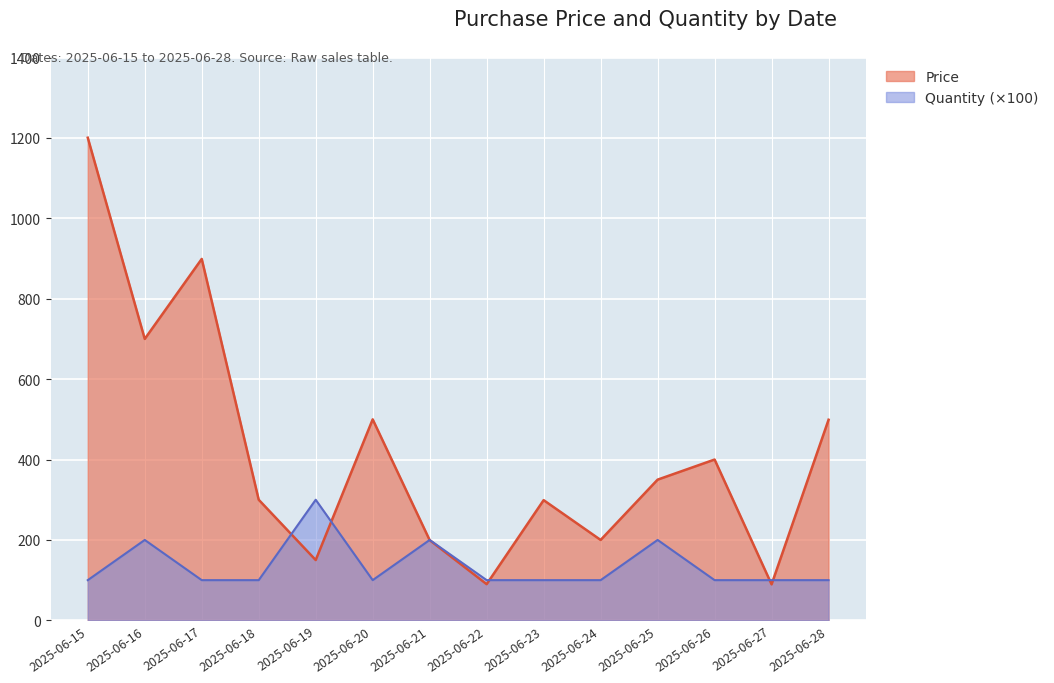

True or false: Price has more than 2 points higher than both neighbors.

True